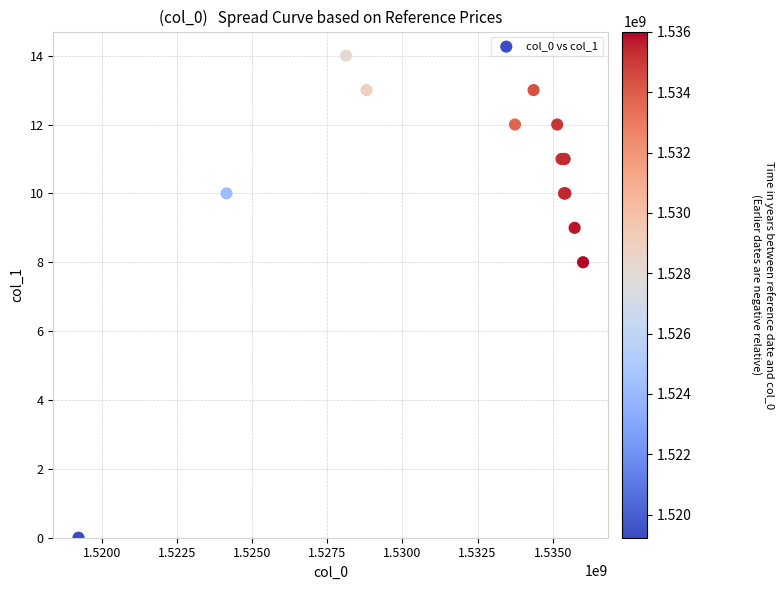

What Y value in the scatter plot is closest to 7?

8